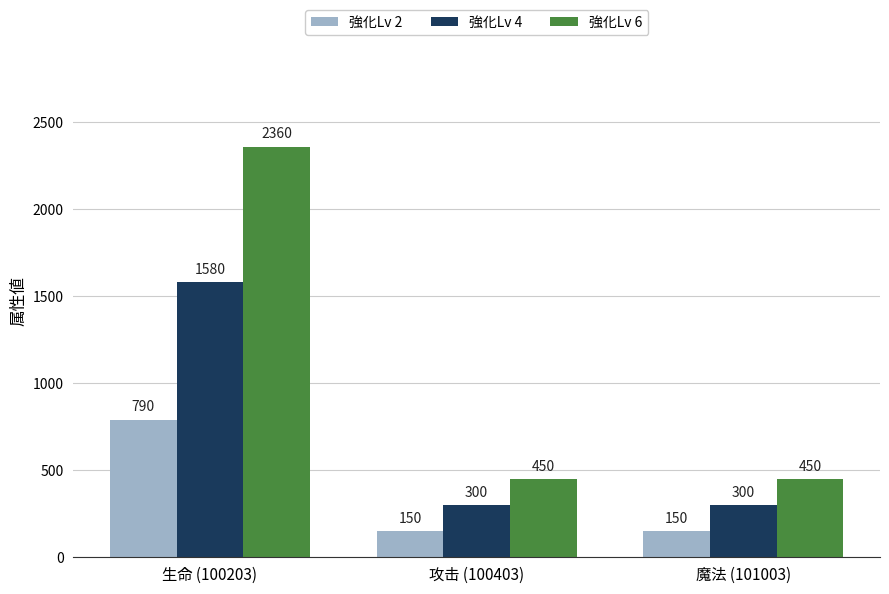

At which label does 強化Lv 2 reach its peak?

生命 (100203)